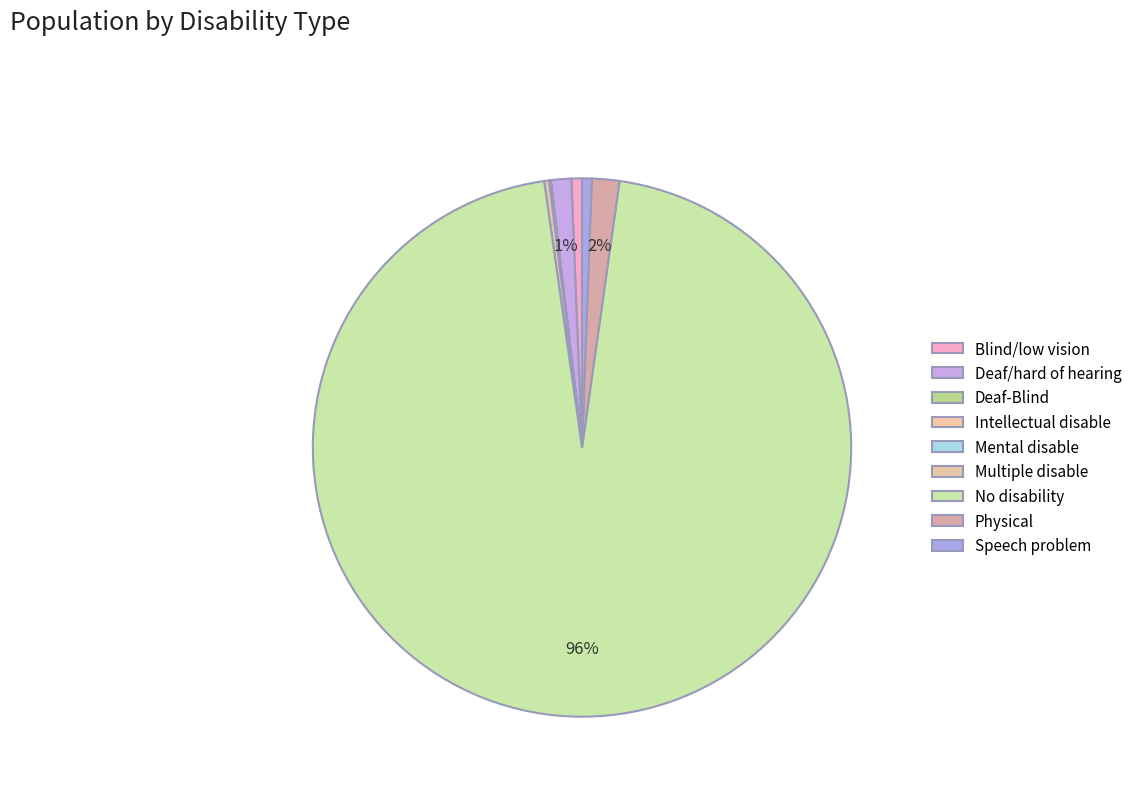

Is it true that Multiple disable is 0% of the pie?

True